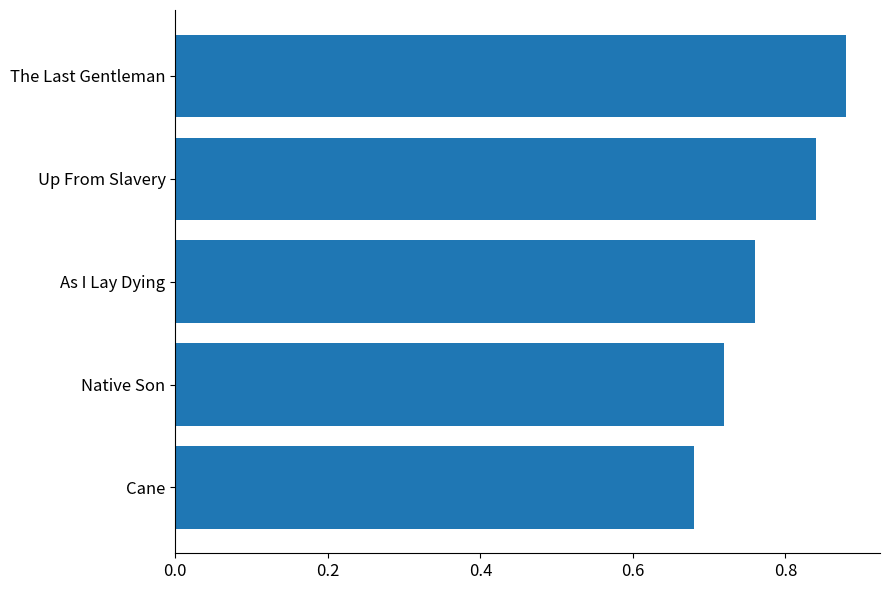

List the labels in order of value, largest first.

The Last Gentleman, Up From Slavery, As I Lay Dying, Native Son, Cane